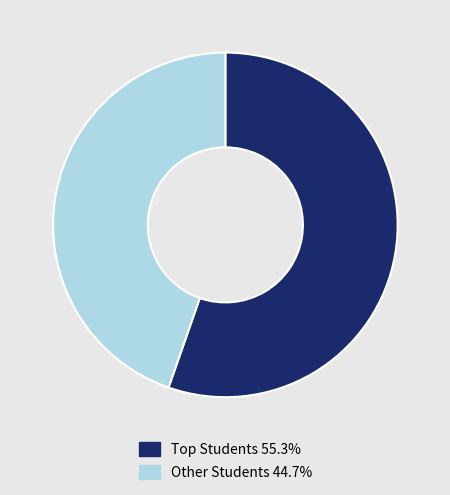

Does any single category account for the majority?

Yes